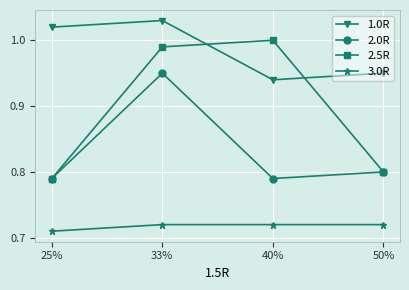

What position from the right is 50%?

1